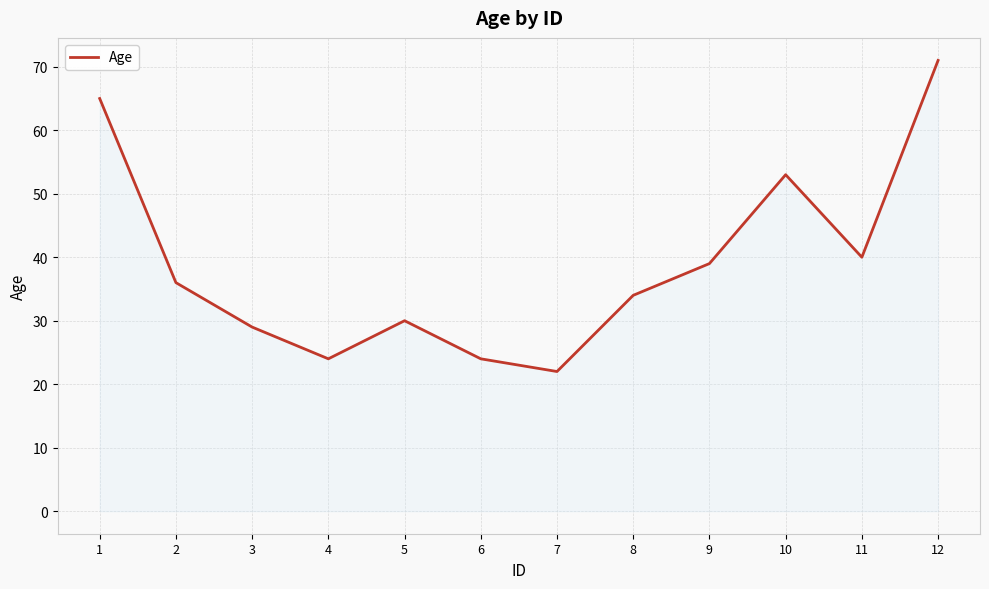

The chart shows a value of 27 at 11. True or false?

False